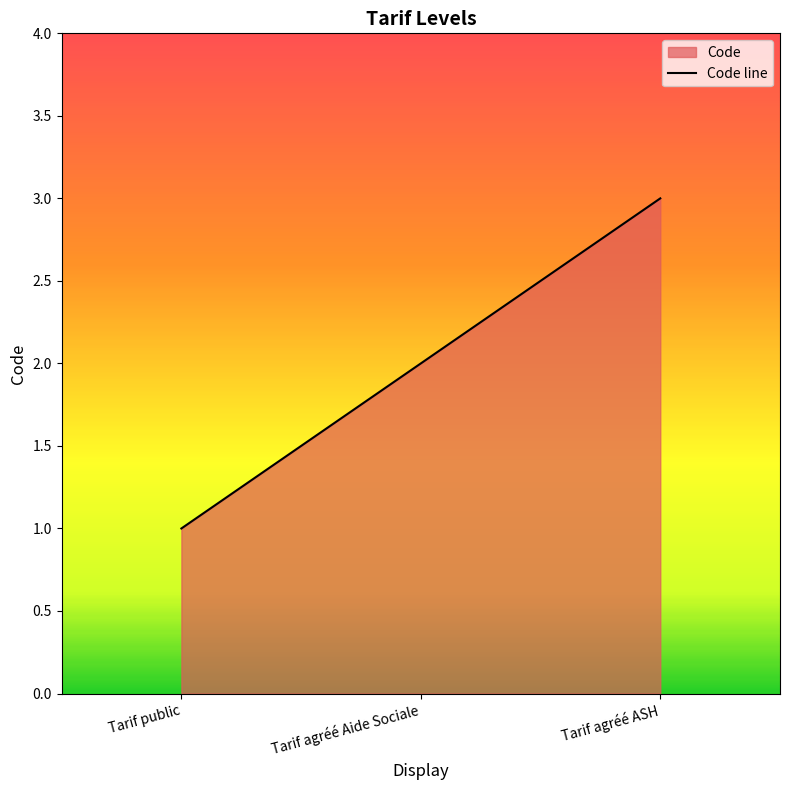

At which label does the data first exceed 2?

Tarif agréé ASH